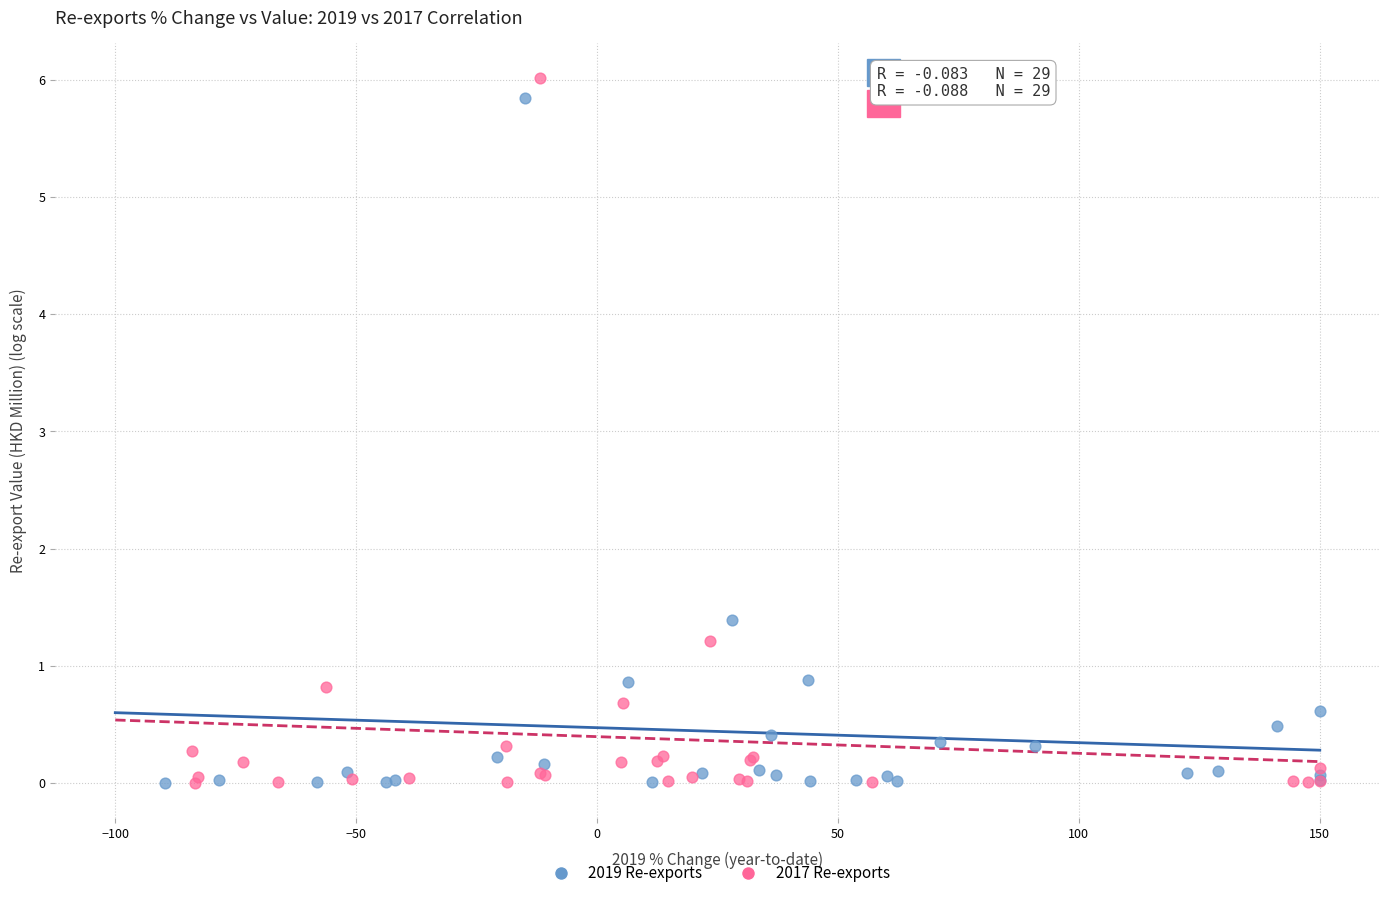

Which series has the largest Y range (max minus min)?

2017 Re-exports